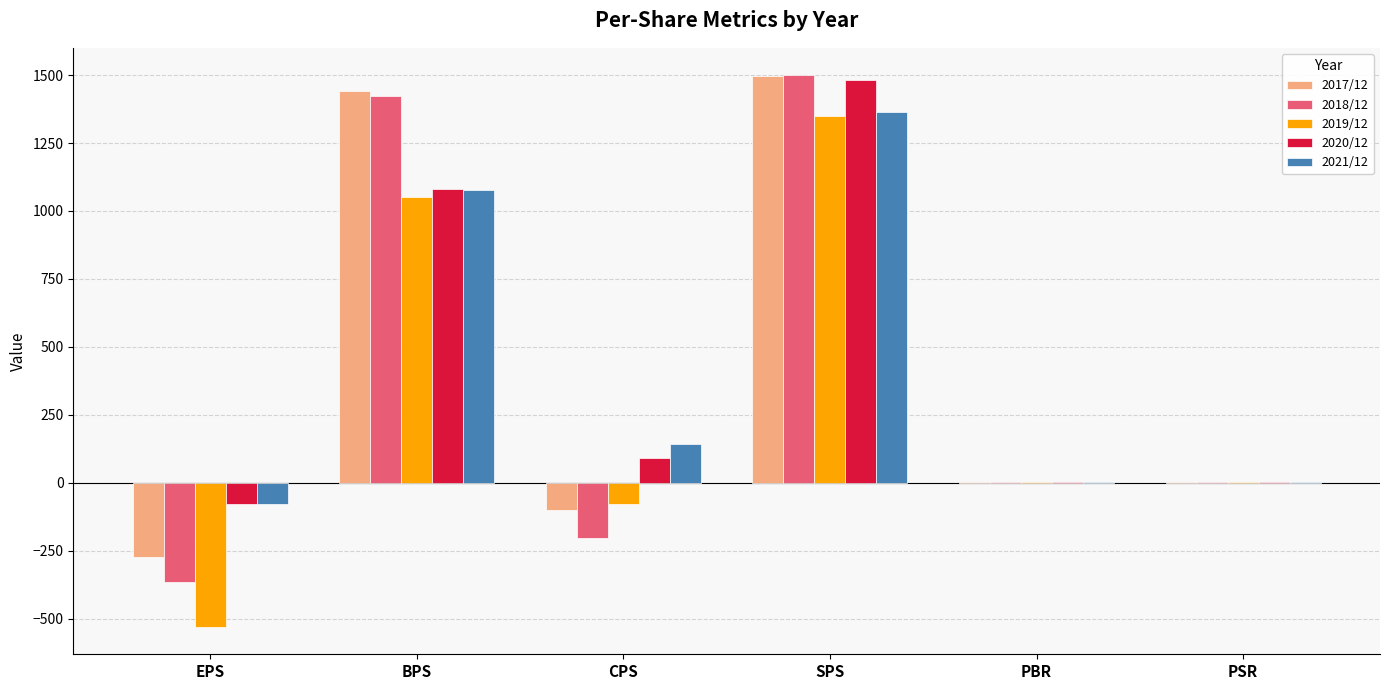

At which category does the chart reach its peak across all series?

SPS